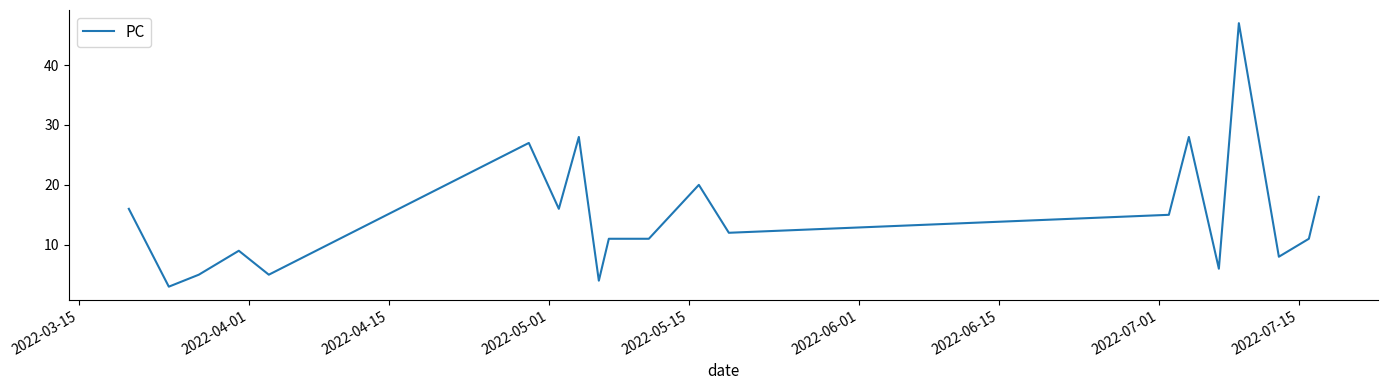

What is the minimum value shown in the chart?

3